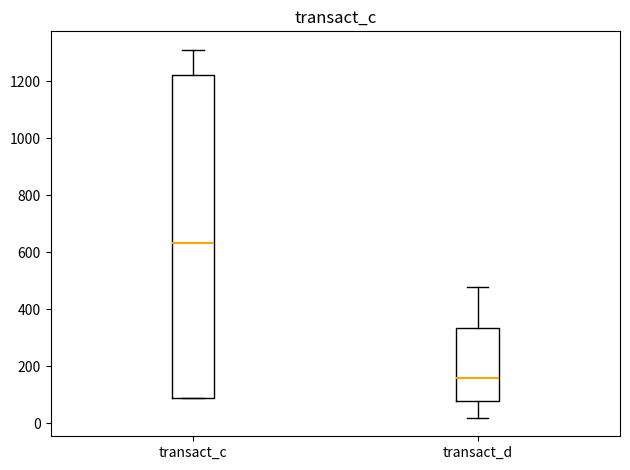

Reading left to right, transcribe this box plot: for each box, give where its median line is, the range the box spans, and where its two whiskers end, as read against the y-axis. The values are not printed on the chart, so give them approximately, as read against the axis.

transact_c: median 640, box 80 to 1220, whiskers 80 to 1320
transact_d: median 160, box 80 to 340, whiskers 20 to 480